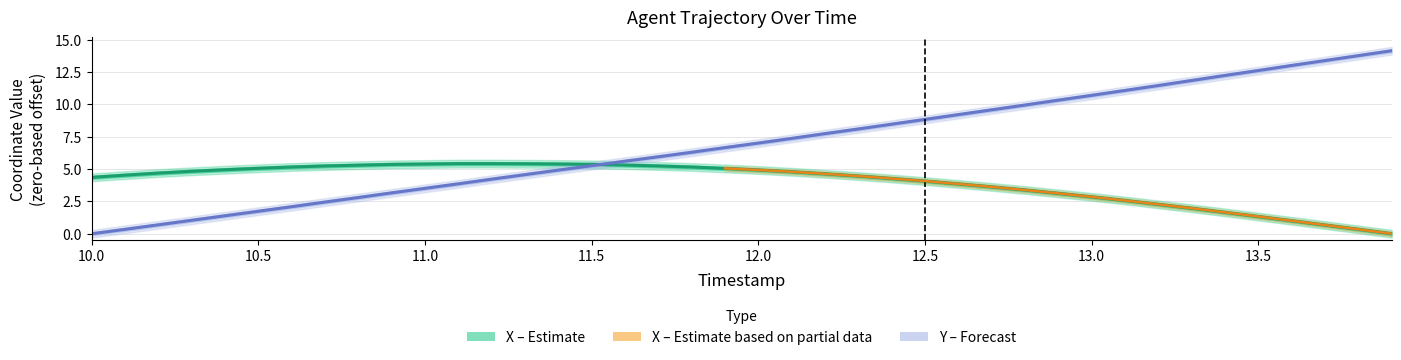

What is the sum of the X values at 10.1 and 13.0?

7.4